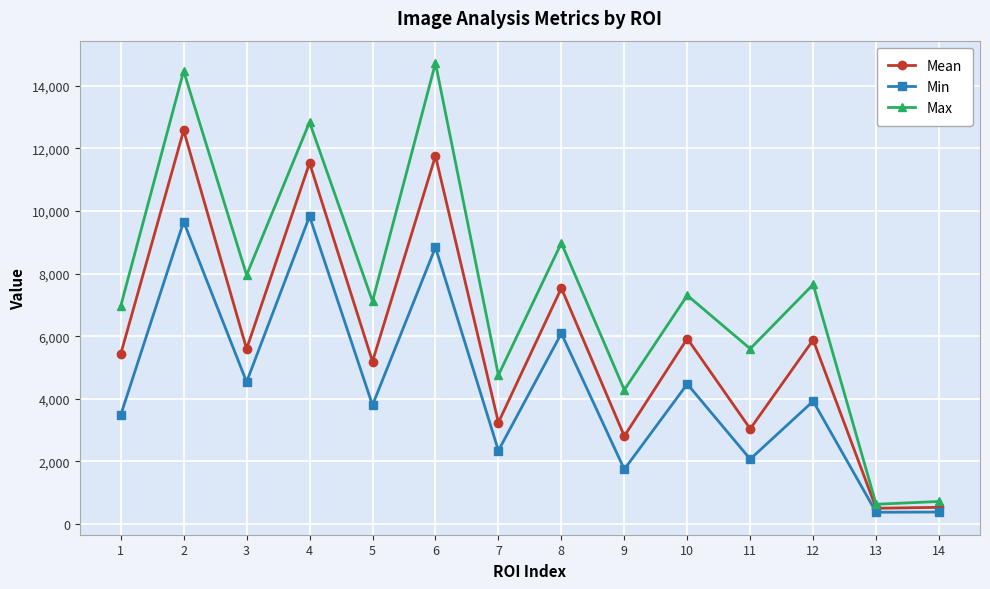

Rank the series at 8 from lowest to highest value.

Min, Mean, Max